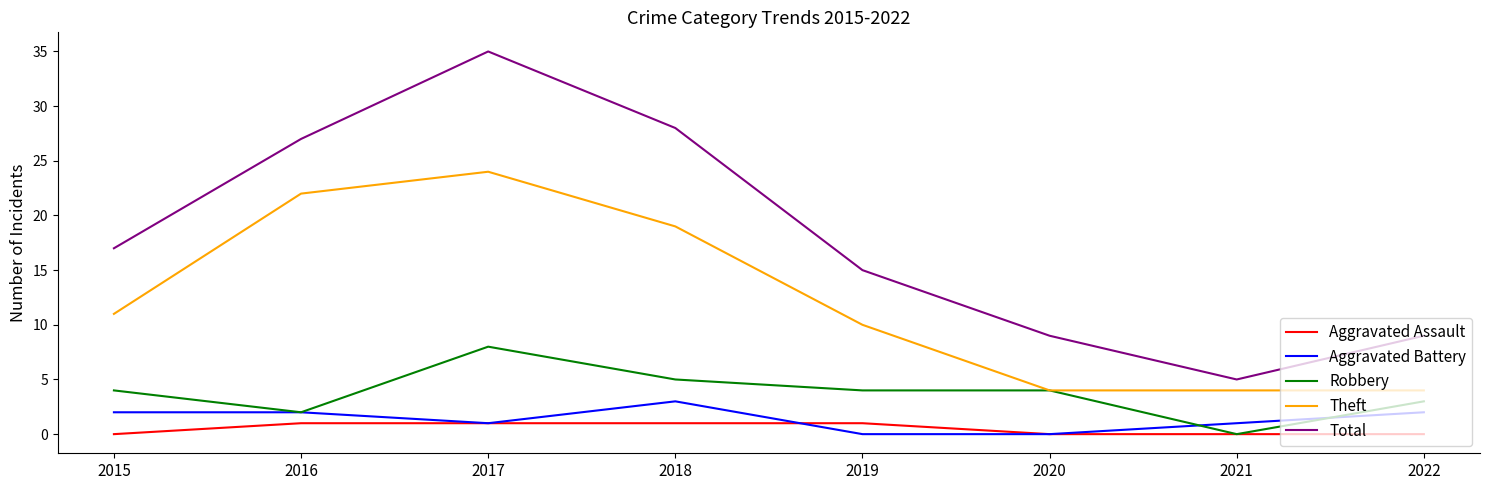

What is the spread (max minus min) of values at 2015?

17